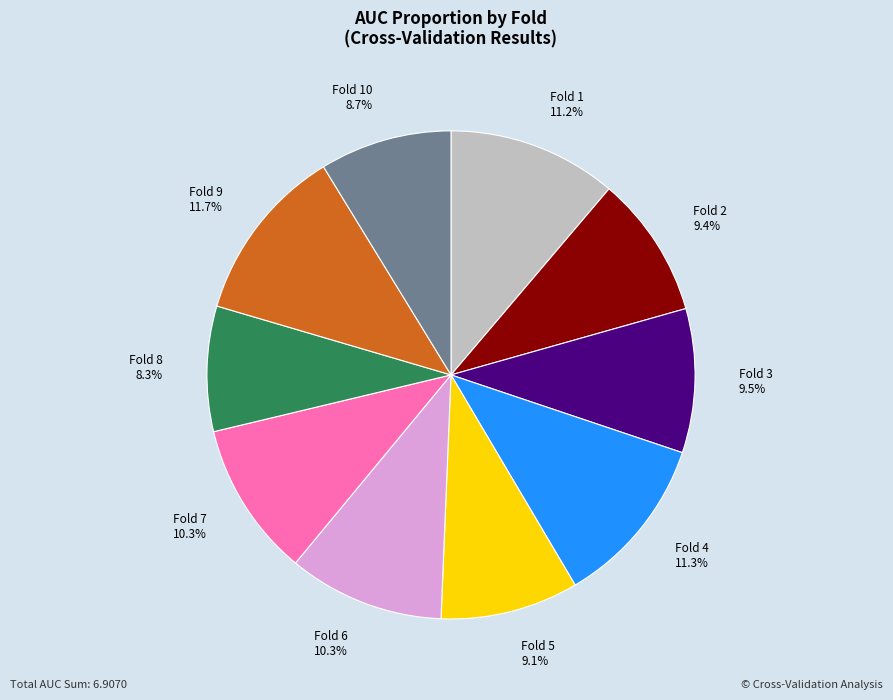

To the nearest percent, what is the difference between the Fold 10 and Fold 2 slice percentages?

1%